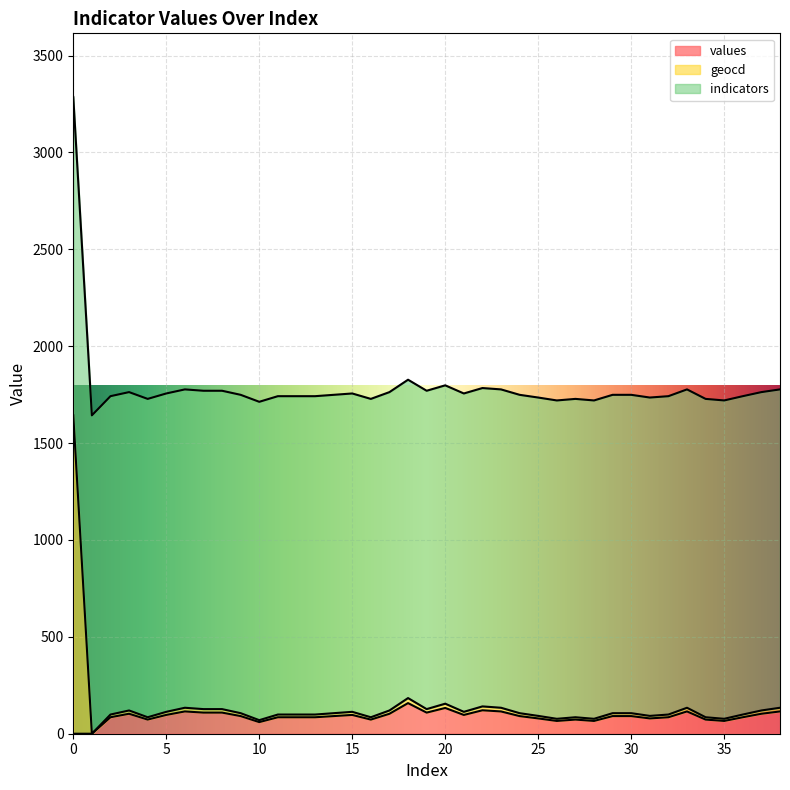

Between 2 and 34, which series saw the biggest shift?

geocd